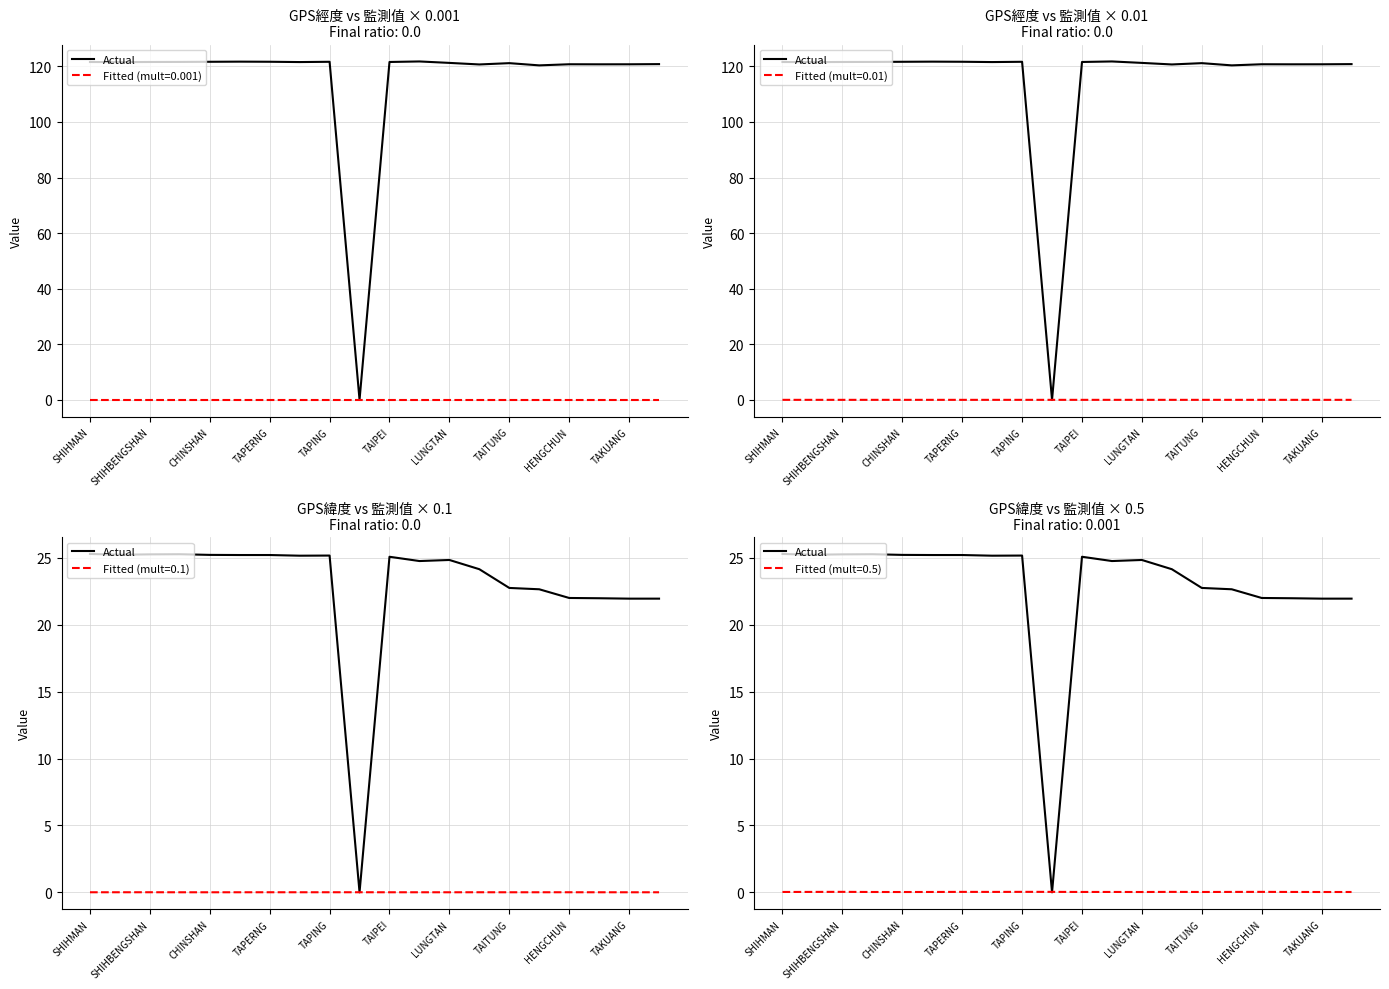

Where does the data first go above 25?

SHIHMAN